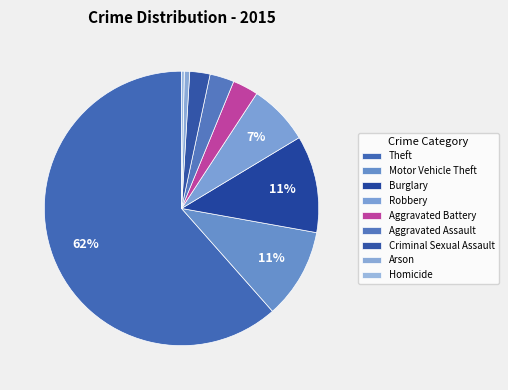

What is the largest slice in the pie chart?

Theft